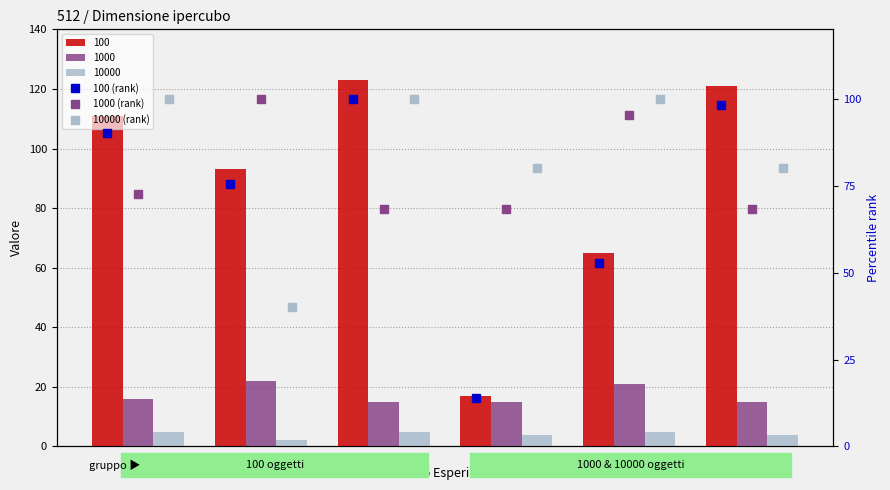

Are the bars horizontal?

No